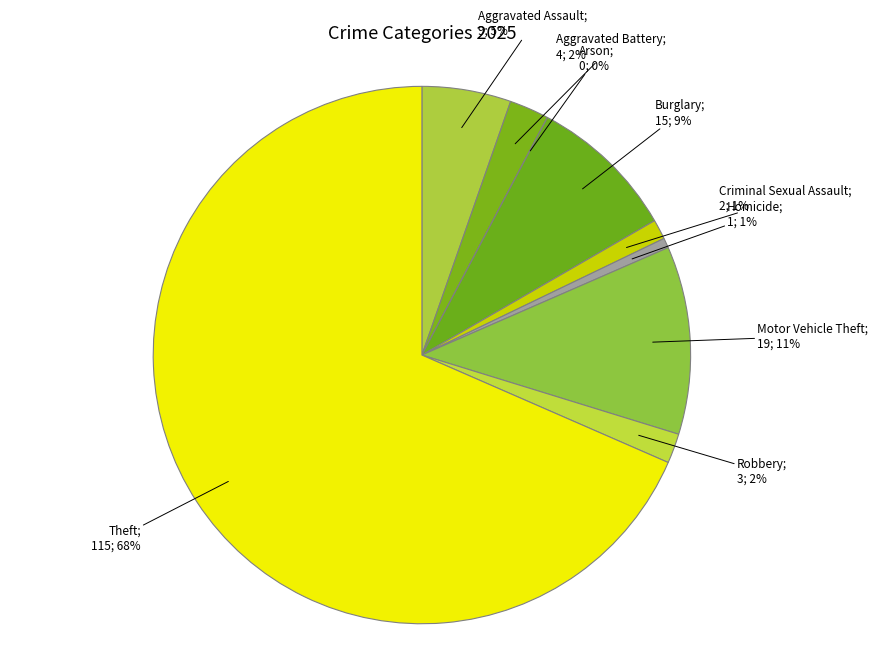

Which category has the smallest portion of the pie?

Arson